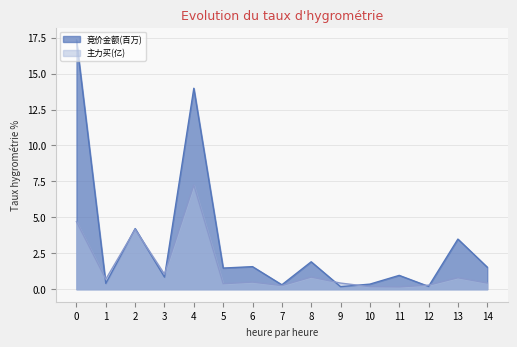

Is the value of 主力买(亿) at 4 greater than the value of 竞价金额(百万) at 13?

Yes